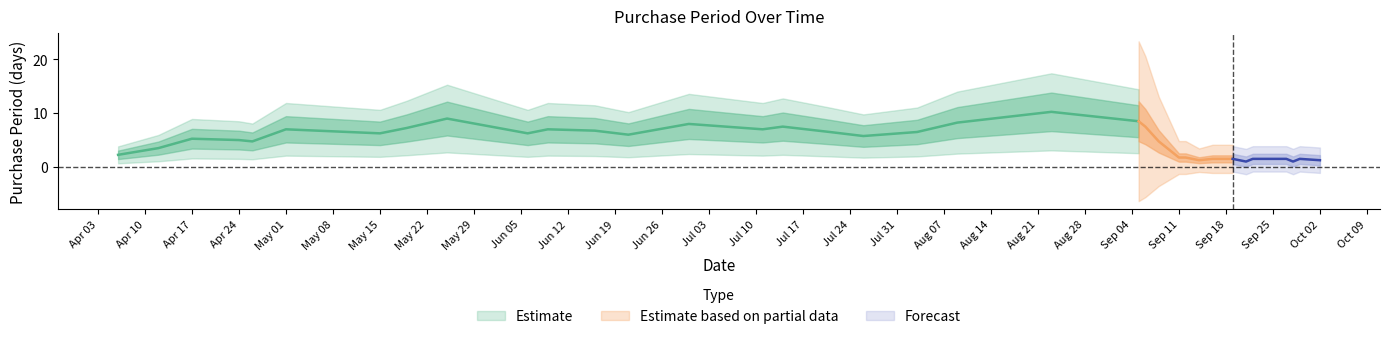

Does the chart have visible grid lines?

No